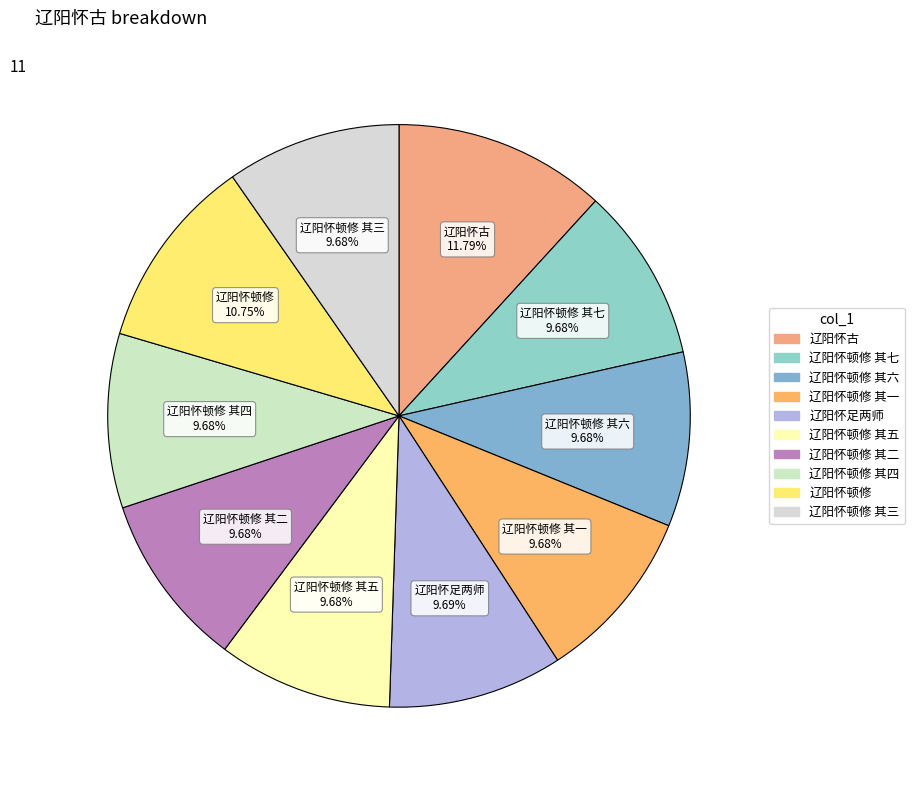

Does 辽阳怀顿修 其七 account for over 50% of the chart?

No